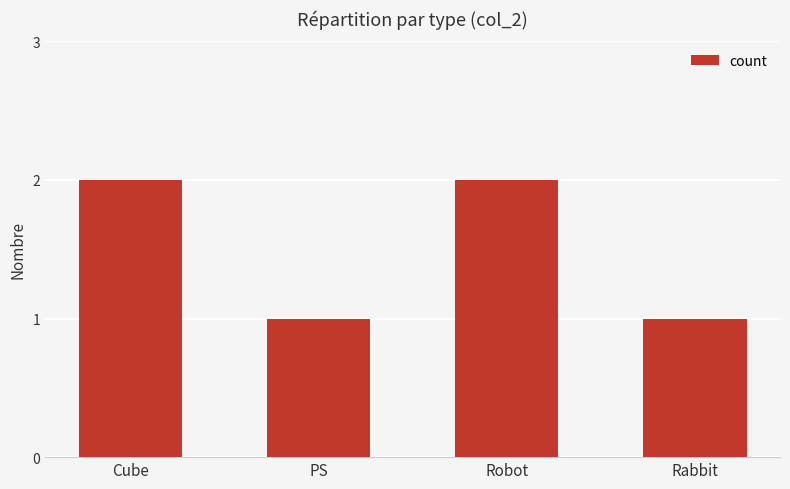

What is the label of the 2nd bar from the right?

Robot